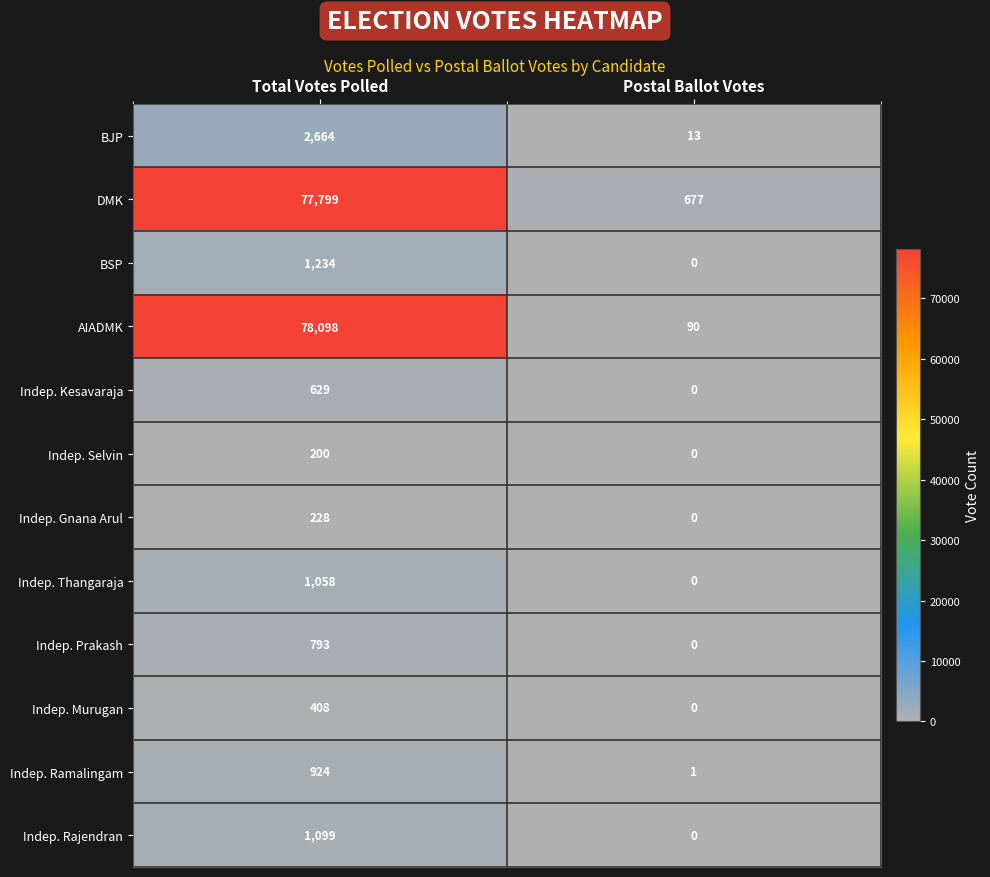

The value of AIADMK at Total Votes Polled is 107402. True or false?

False